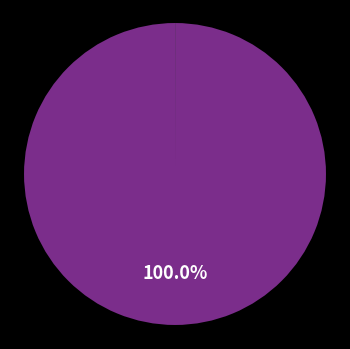

Does any single category account for the majority?

Yes